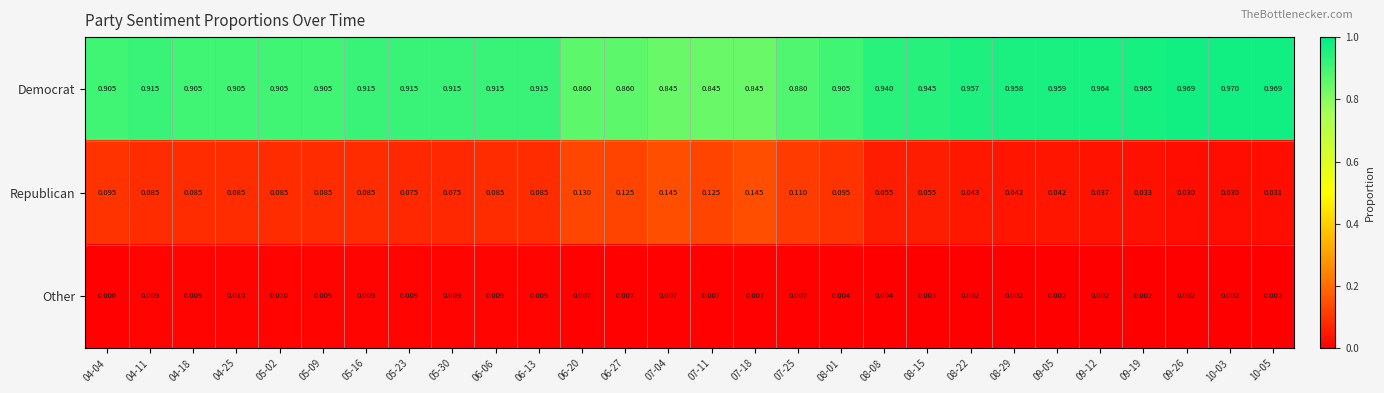

Which series changed the most between 06-13 and 08-08?

Republican